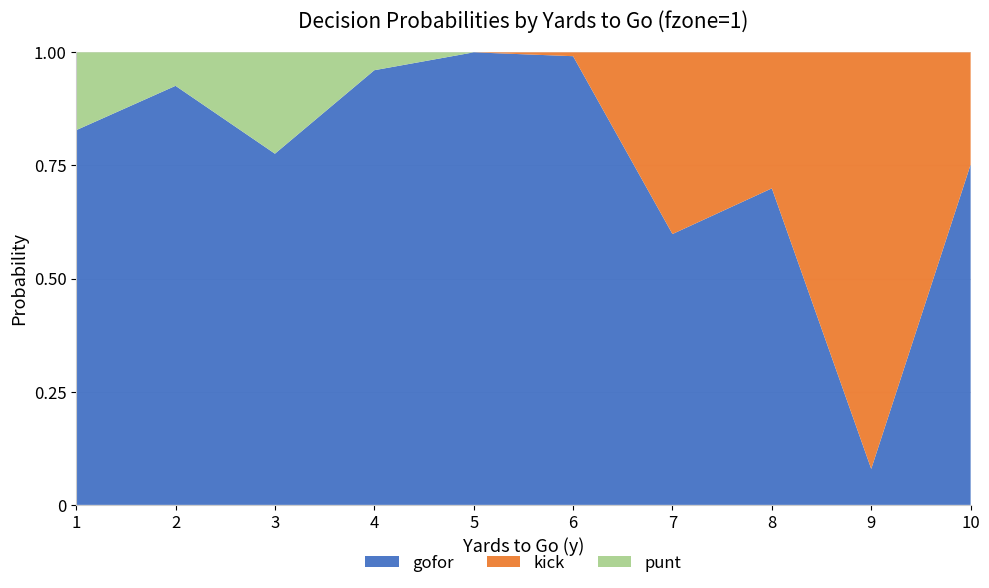

Reading left to right, extract all data points from this chart.

gofor: 0.8	0.9	0.8	1.0	1.0	1.0	0.6	0.7	0.1	0.8
kick: 0.0	0.0	0.0	0.0	0.0	0.0	0.4	0.3	0.9	0.2
punt: 0.2	0.1	0.2	0.0	0.0	0.0	0.0	0.0	0.0	0.0